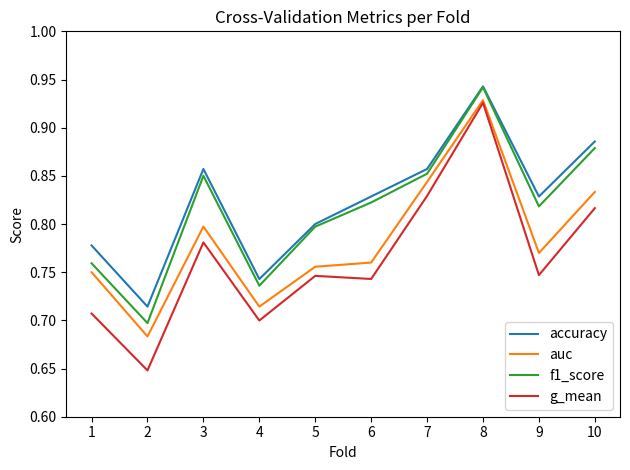

Which series has the largest range (max minus min)?

g_mean